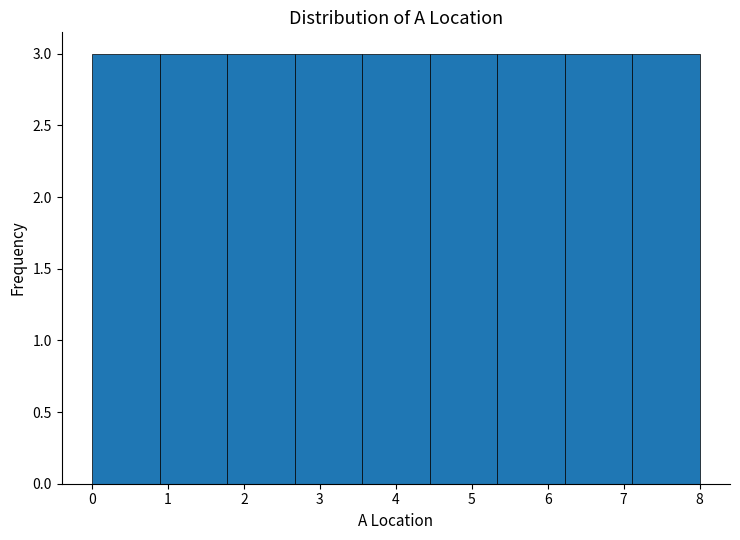

How tall is the bar that spans 6.2 to 7.1 on the x-axis? Neither the bar edges nor the heights are printed on the chart, so give them approximately, as read against the axes.

3